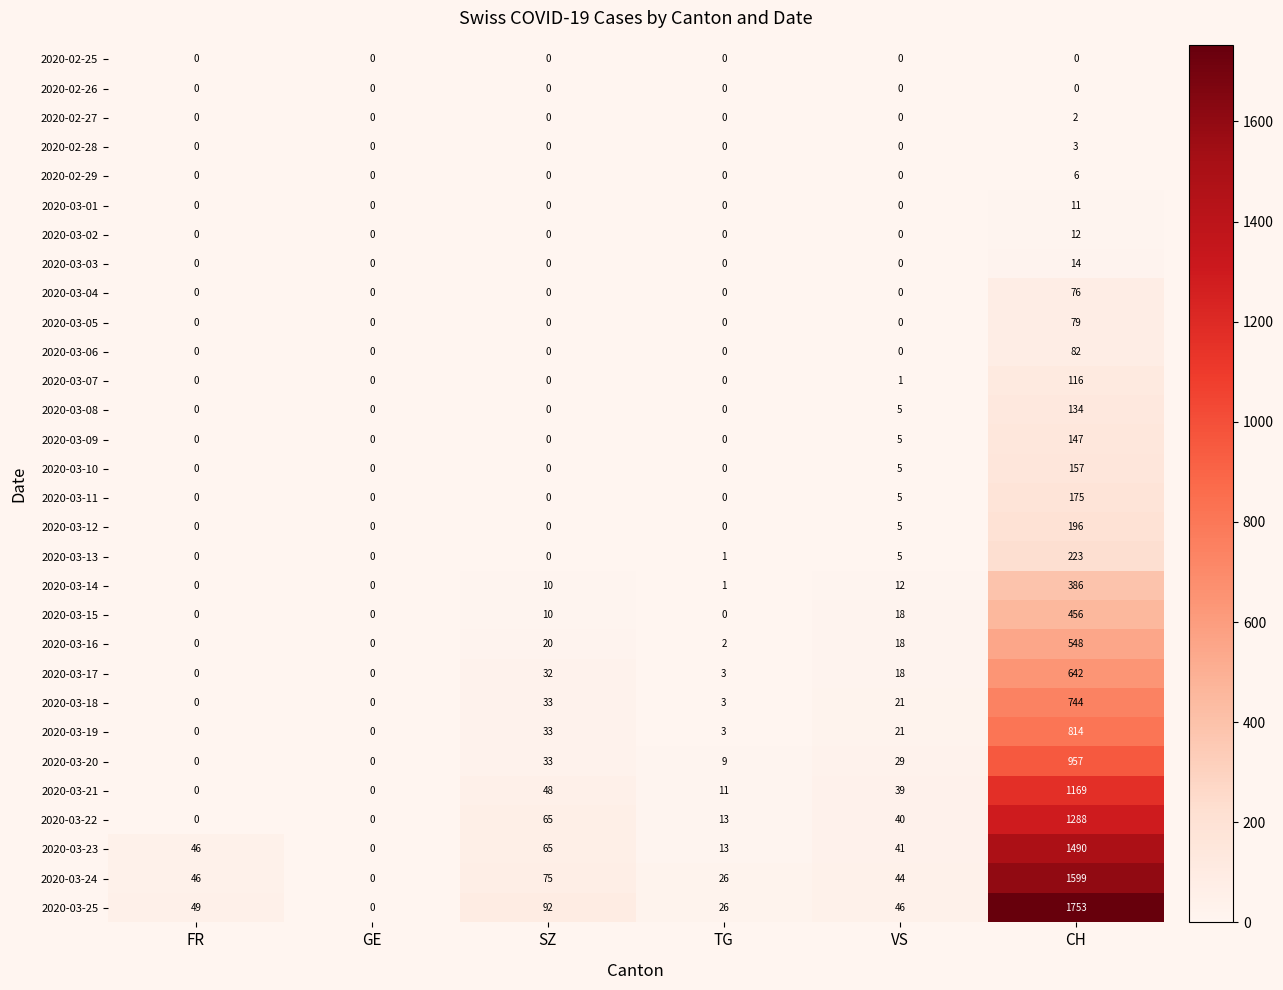

Count the number of data series in this chart.

30